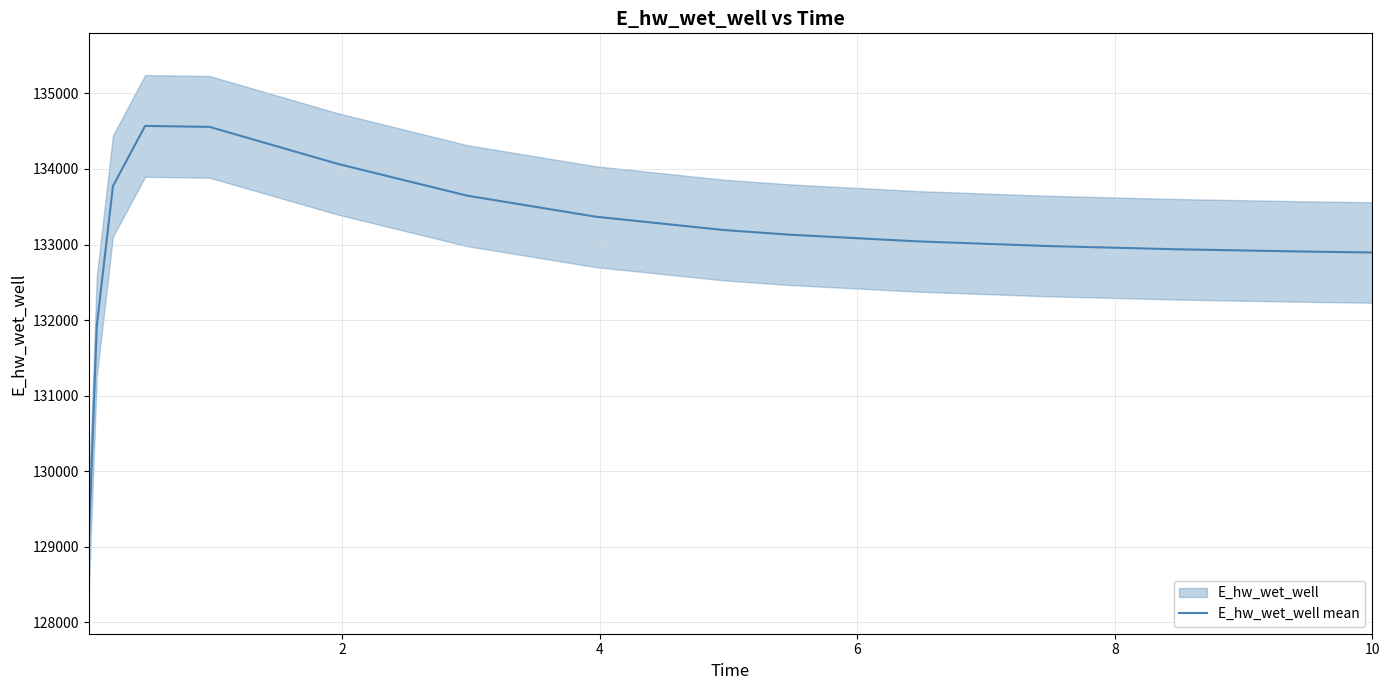

What is the lowest value of the E_hw_wet_well mean series?

129048.5